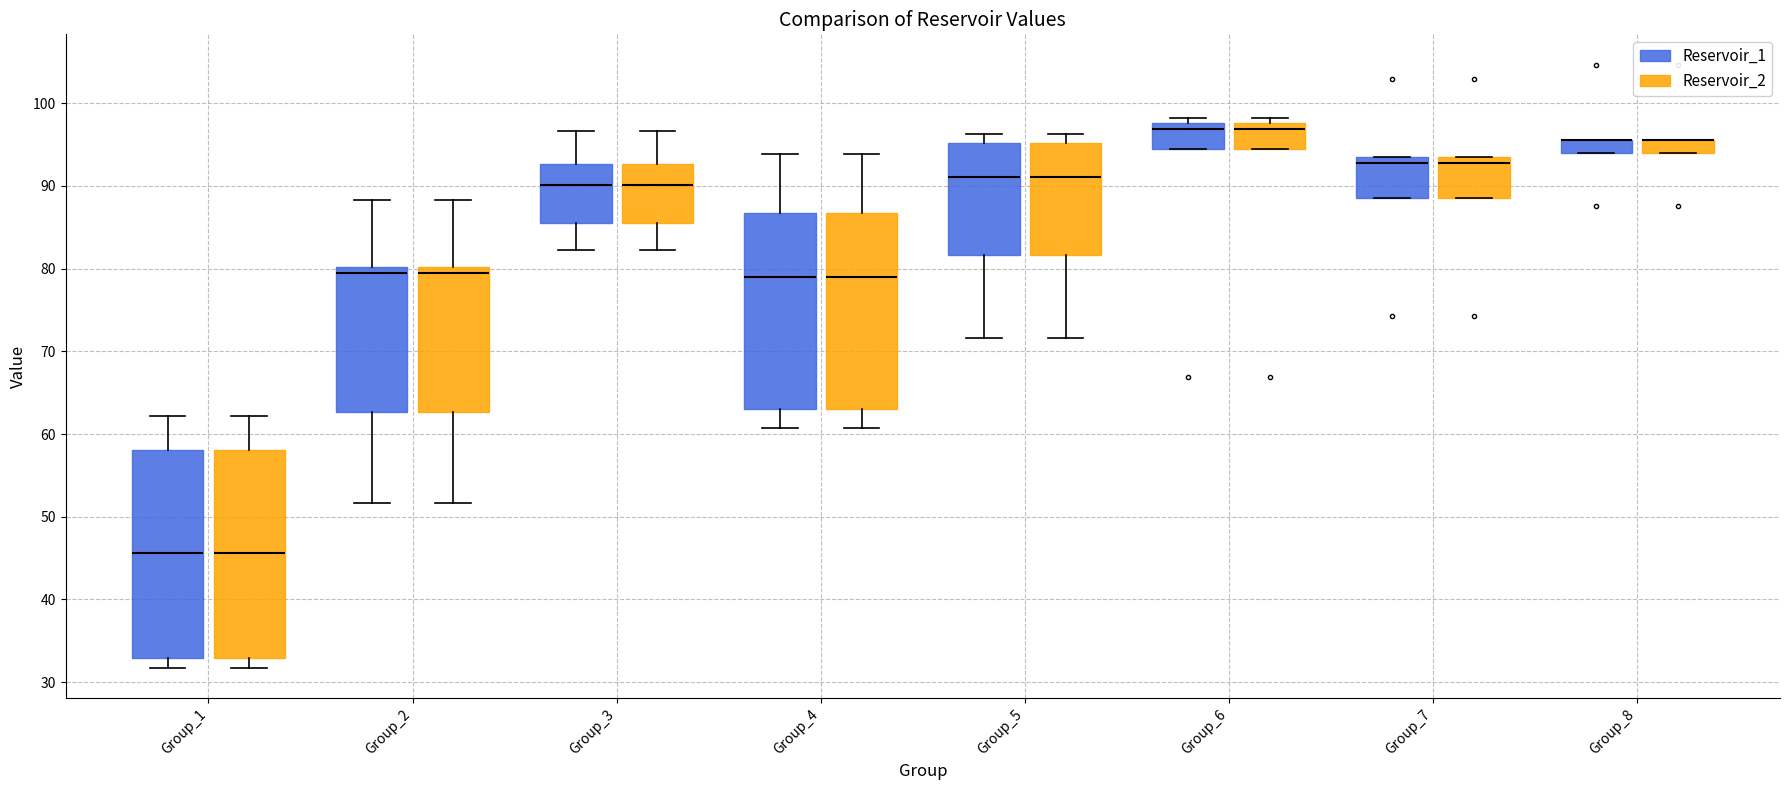

Reading left to right, transcribe this box plot: for each box, give where its median line is, the range the box spans, and where its two whiskers end, as read against the y-axis. The values are not printed on the chart, so give them approximately, as read against the axis.

Group_1 (Reservoir_1): median 46, box 33 to 58, whiskers 32 to 62
Group_1 (Reservoir_2): median 46, box 33 to 58, whiskers 32 to 62
Group_2 (Reservoir_1): median 79, box 63 to 80, whiskers 52 to 88
Group_2 (Reservoir_2): median 79, box 63 to 80, whiskers 52 to 88
Group_3 (Reservoir_1): median 90, box 85 to 93, whiskers 82 to 97
Group_3 (Reservoir_2): median 90, box 85 to 93, whiskers 82 to 97
Group_4 (Reservoir_1): median 79, box 63 to 87, whiskers 61 to 94
Group_4 (Reservoir_2): median 79, box 63 to 87, whiskers 61 to 94
Group_5 (Reservoir_1): median 91, box 82 to 95, whiskers 72 to 96
Group_5 (Reservoir_2): median 91, box 82 to 95, whiskers 72 to 96
Group_6 (Reservoir_1): median 97, box 95 to 98, whiskers 95 to 98 (just above the box's upper edge)
Group_6 (Reservoir_2): median 97, box 95 to 98, whiskers 95 to 98 (just above the box's upper edge)
Group_7 (Reservoir_1): median 93 (just below the box's upper edge), box 89 to 93, whiskers 89 to 93
Group_7 (Reservoir_2): median 93 (just below the box's upper edge), box 89 to 93, whiskers 89 to 93
Group_8 (Reservoir_1): median 96 (drawn on the box's upper edge), box 94 to 96, whiskers 94 to 96
Group_8 (Reservoir_2): median 96 (drawn on the box's upper edge), box 94 to 96, whiskers 94 to 96